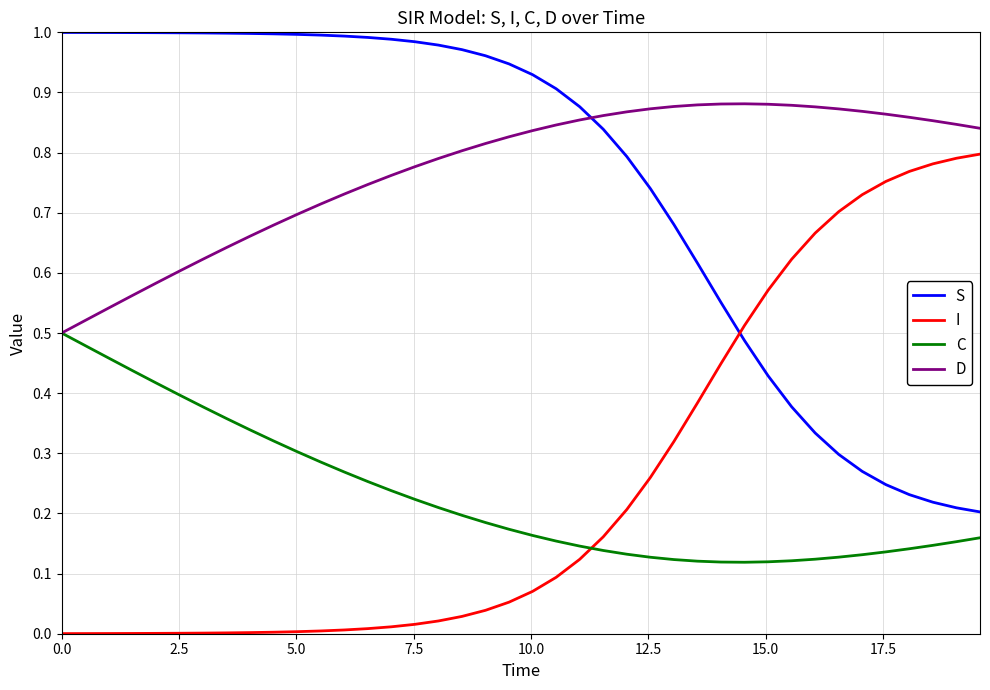

List the series in order of their peak value, lowest first.

C, I, D, S